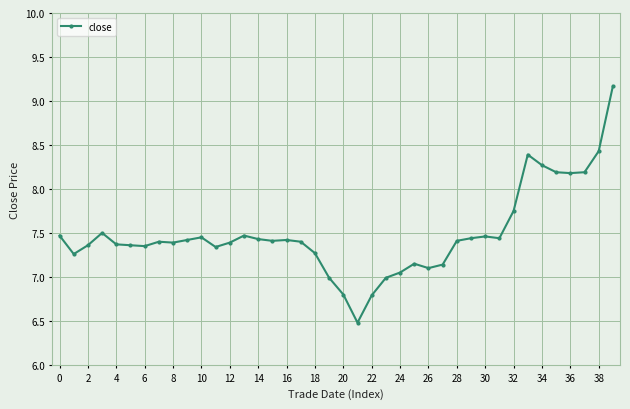

What is the difference between the maximum and second lowest values?

2.4